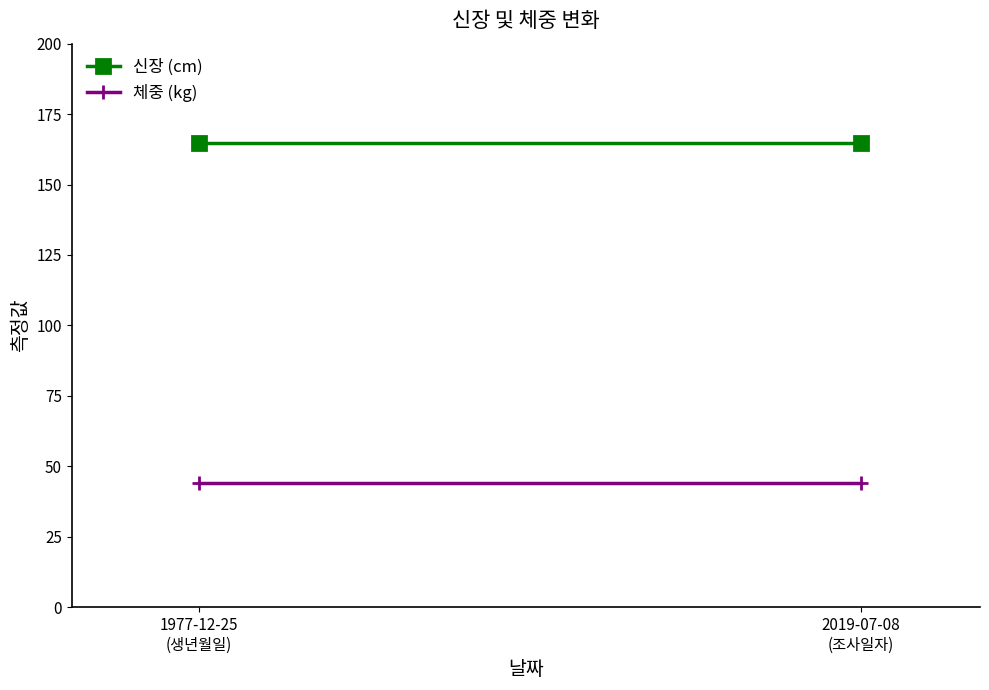

What is the highest value of the 체중 (kg) series?

44.2